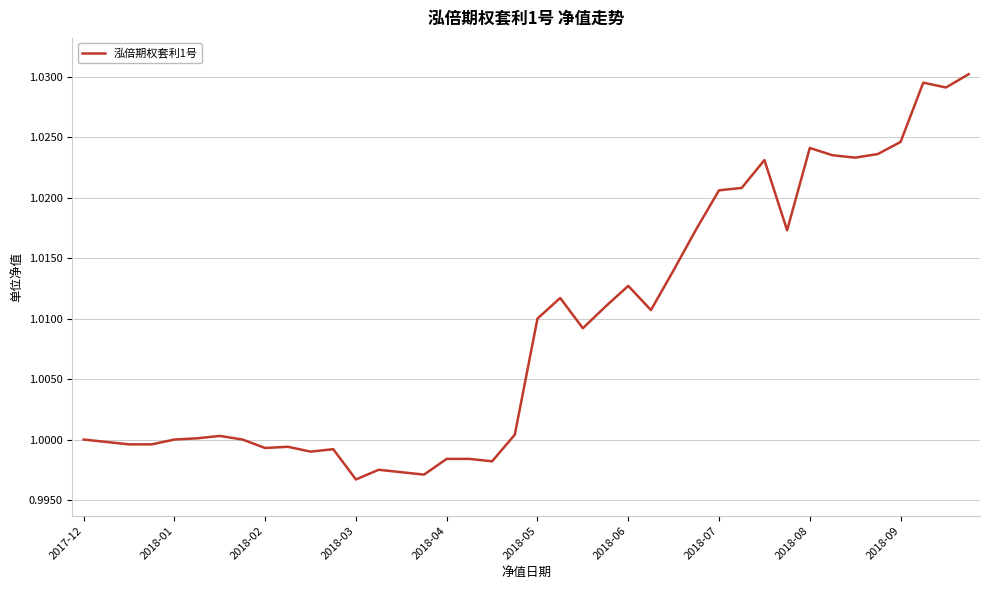

Does the chart display data point markers on the line(s)?

No